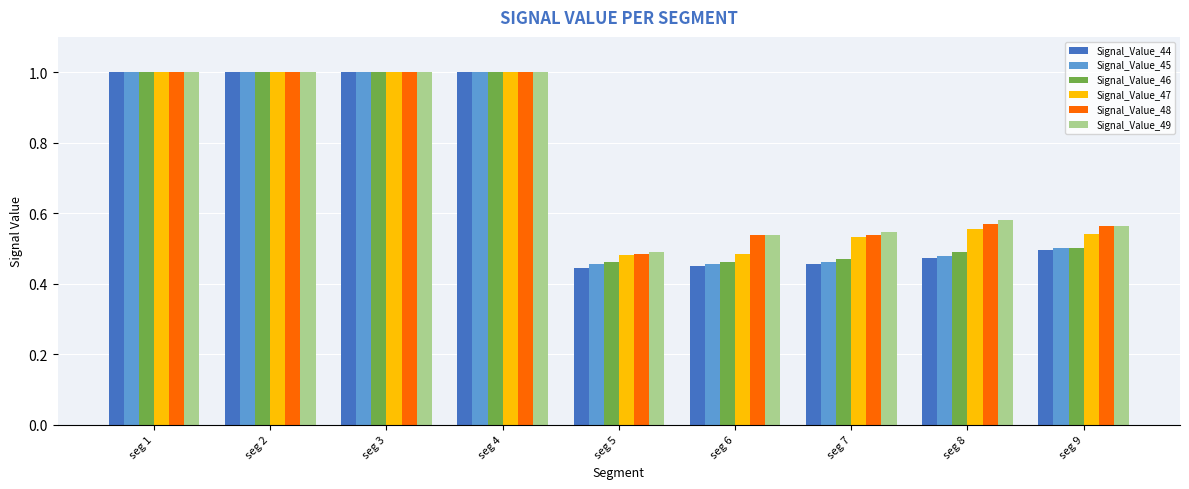

What is the total value across all series at seg 3?

6.0